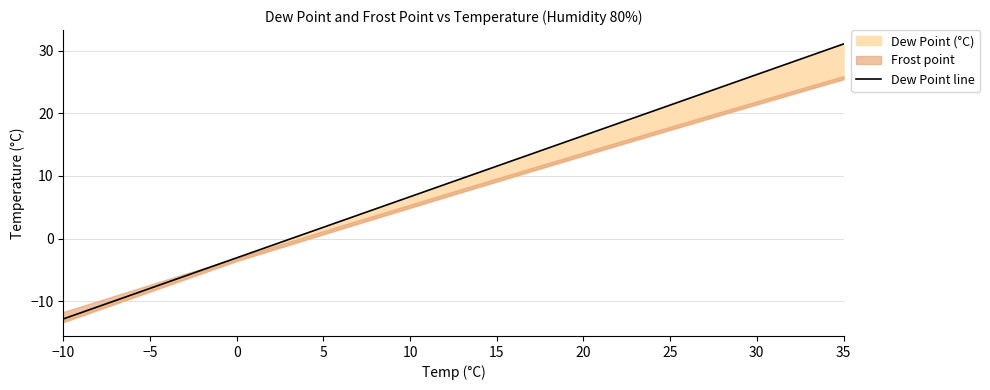

How many values are below zero?

6